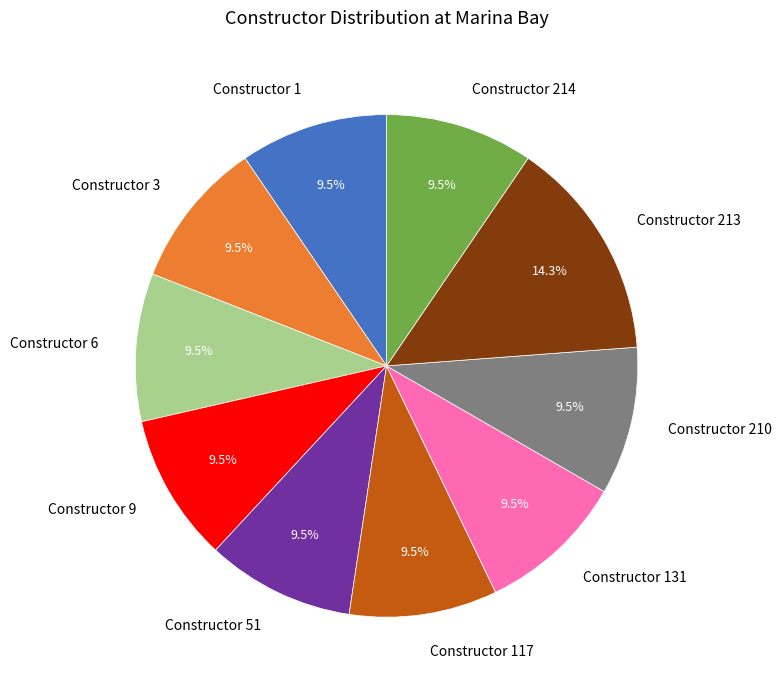

Which slice is the largest?

Constructor 213